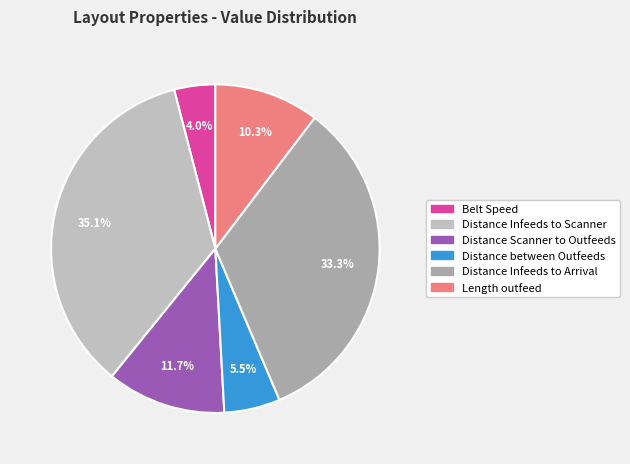

How many slices are in this pie chart?

6